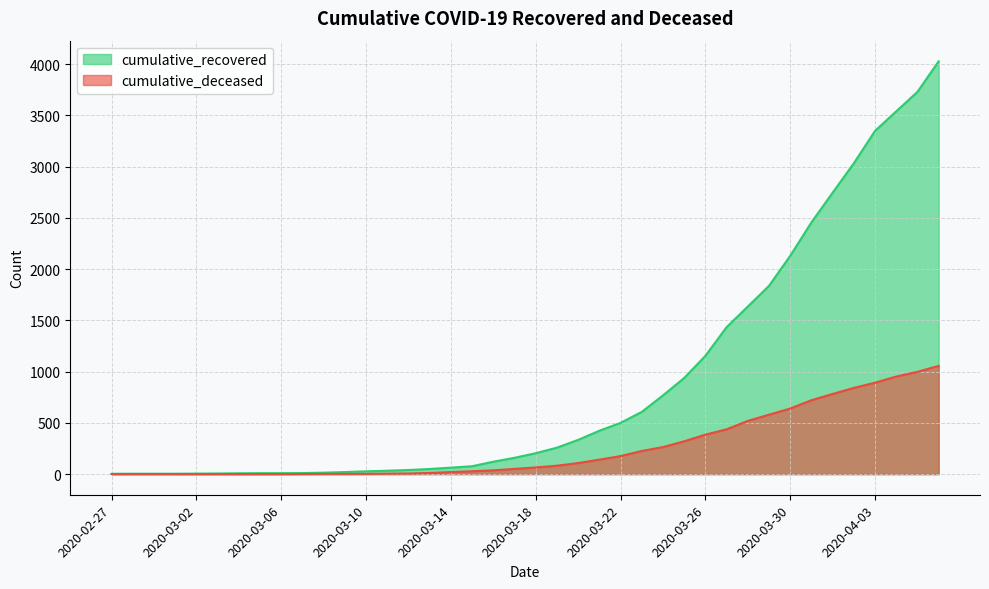

How many categories are shown in the chart?

40